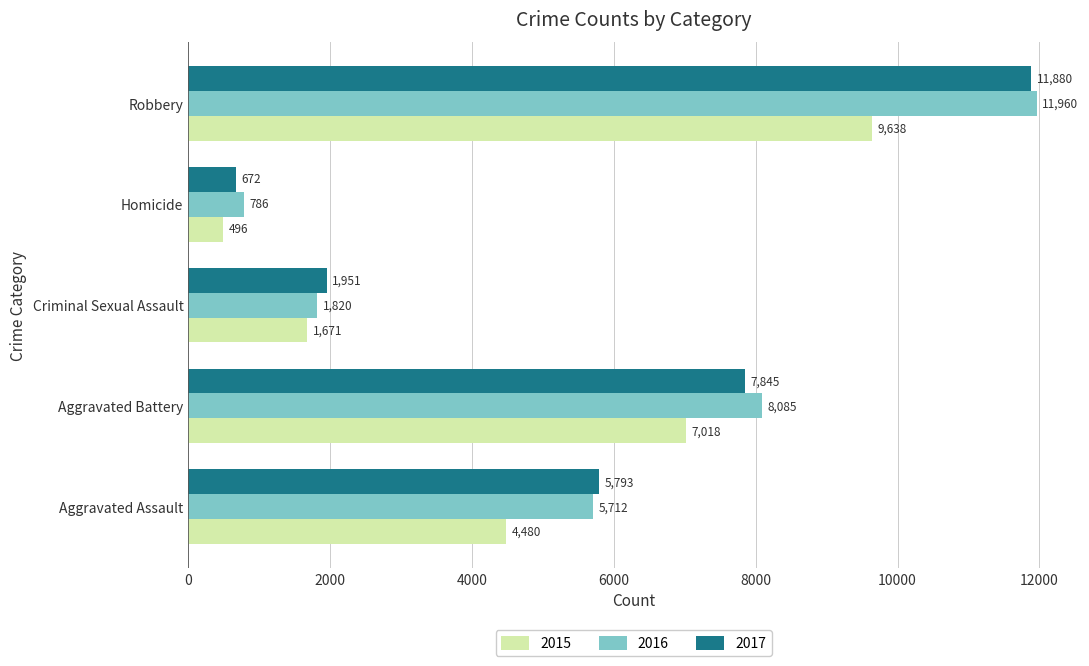

What is the greatest value displayed?

11960